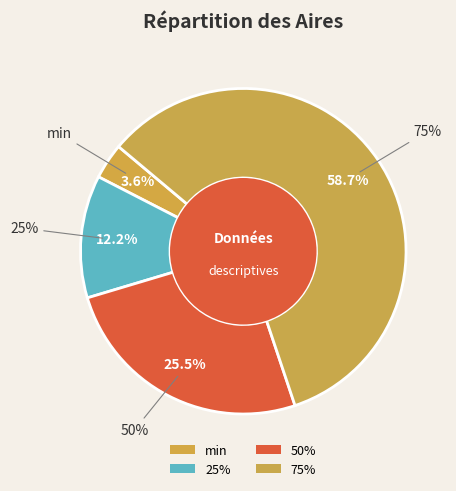

Combined, do 75% and 50% account for over 50%?

Yes